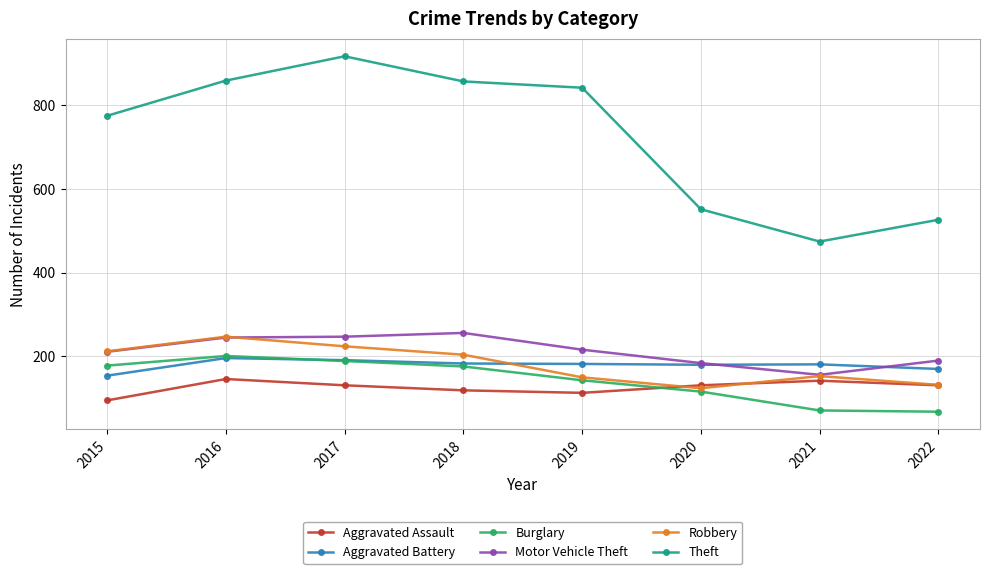

The Burglary series shows 117 at 2015. True or false?

False